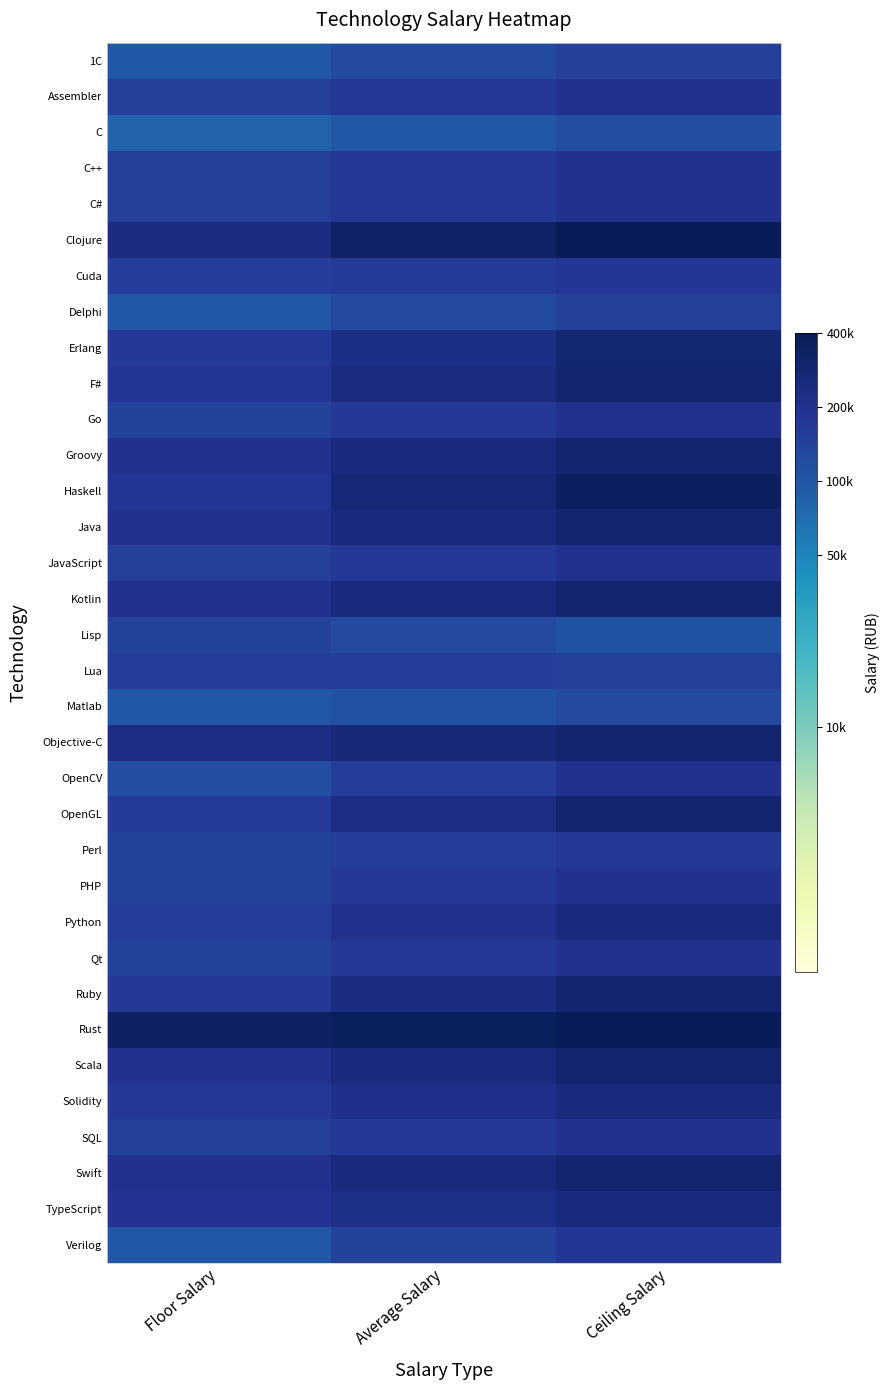

Reading right to left, what are all the values shown in this chart?

1С: Ceiling Salary=5.2	Average Salary=5.1	Floor Salary=5.0
Assembler: Ceiling Salary=5.3	Average Salary=5.2	Floor Salary=5.2
C: Ceiling Salary=5.1	Average Salary=5.0	Floor Salary=4.9
C++: Ceiling Salary=5.3	Average Salary=5.2	Floor Salary=5.2
C#: Ceiling Salary=5.3	Average Salary=5.2	Floor Salary=5.2
Clojure: Ceiling Salary=5.6	Average Salary=5.5	Floor Salary=5.4
Cuda: Ceiling Salary=5.3	Average Salary=5.2	Floor Salary=5.2
Delphi: Ceiling Salary=5.2	Average Salary=5.1	Floor Salary=5.0
Erlang: Ceiling Salary=5.5	Average Salary=5.4	Floor Salary=5.2
F#: Ceiling Salary=5.5	Average Salary=5.4	Floor Salary=5.3
Go: Ceiling Salary=5.3	Average Salary=5.2	Floor Salary=5.1
Groovy: Ceiling Salary=5.5	Average Salary=5.4	Floor Salary=5.3
Haskell: Ceiling Salary=5.5	Average Salary=5.4	Floor Salary=5.3
Java: Ceiling Salary=5.5	Average Salary=5.4	Floor Salary=5.3
JavaScript: Ceiling Salary=5.3	Average Salary=5.2	Floor Salary=5.2
Kotlin: Ceiling Salary=5.5	Average Salary=5.4	Floor Salary=5.3
Lisp: Ceiling Salary=5.0	Average Salary=5.1	Floor Salary=5.1
Lua: Ceiling Salary=5.2	Average Salary=5.2	Floor Salary=5.2
Matlab: Ceiling Salary=5.1	Average Salary=5.1	Floor Salary=5.0
Objective-C: Ceiling Salary=5.5	Average Salary=5.4	Floor Salary=5.4
OpenCV: Ceiling Salary=5.3	Average Salary=5.2	Floor Salary=5.1
OpenGL: Ceiling Salary=5.5	Average Salary=5.4	Floor Salary=5.2
Perl: Ceiling Salary=5.2	Average Salary=5.2	Floor Salary=5.1
PHP: Ceiling Salary=5.3	Average Salary=5.2	Floor Salary=5.1
Python: Ceiling Salary=5.4	Average Salary=5.3	Floor Salary=5.2
Qt: Ceiling Salary=5.3	Average Salary=5.2	Floor Salary=5.2
Ruby: Ceiling Salary=5.5	Average Salary=5.4	Floor Salary=5.2
Rust: Ceiling Salary=5.6	Average Salary=5.6	Floor Salary=5.5
Scala: Ceiling Salary=5.5	Average Salary=5.4	Floor Salary=5.3
Solidity: Ceiling Salary=5.4	Average Salary=5.3	Floor Salary=5.2
SQL: Ceiling Salary=5.3	Average Salary=5.2	Floor Salary=5.2
Swift: Ceiling Salary=5.5	Average Salary=5.4	Floor Salary=5.3
TypeScript: Ceiling Salary=5.4	Average Salary=5.3	Floor Salary=5.3
Verilog: Ceiling Salary=5.3	Average Salary=5.1	Floor Salary=5.0